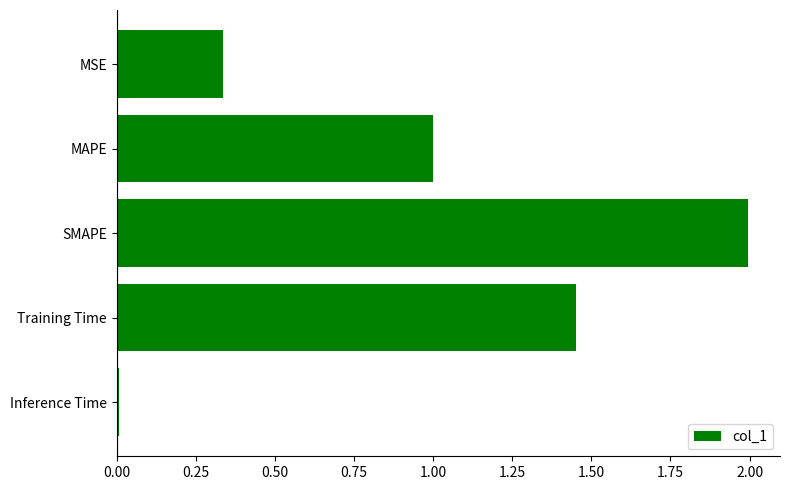

True or false: the data shows 2.7 at SMAPE.

False